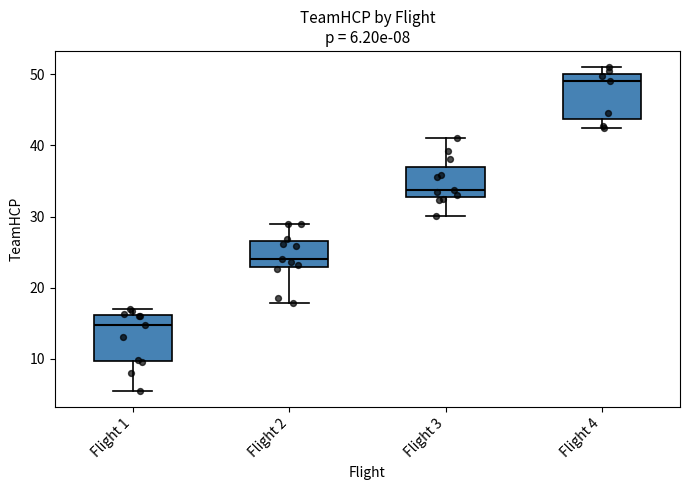

Which box's median line is the highest?

Flight 4